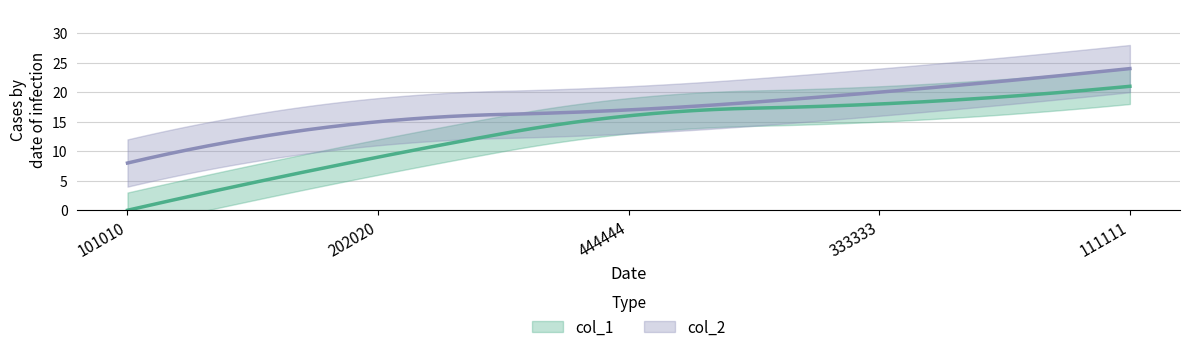

Reading left to right, extract all data points from this chart.

col_1: 101010=0	202020=9	444444=16	333333=18	111111=21
col_2: 101010=8	202020=15	444444=17	333333=20	111111=24